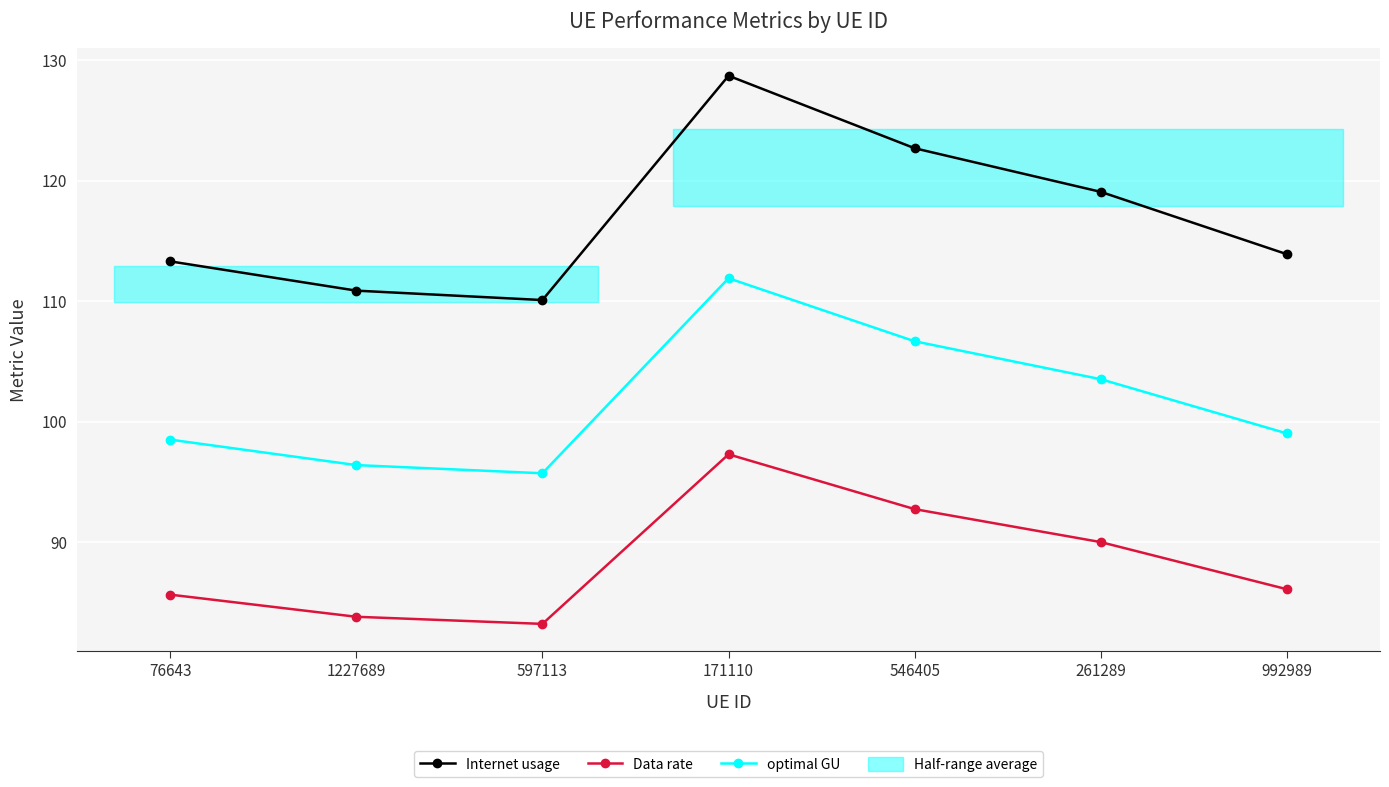

Where is Data rate nearest to the value 90?

261289